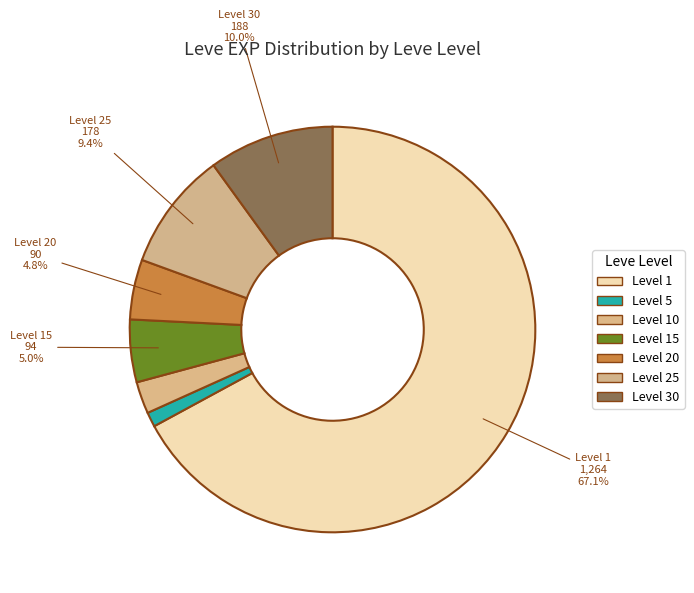

How many slices are in this pie chart?

7